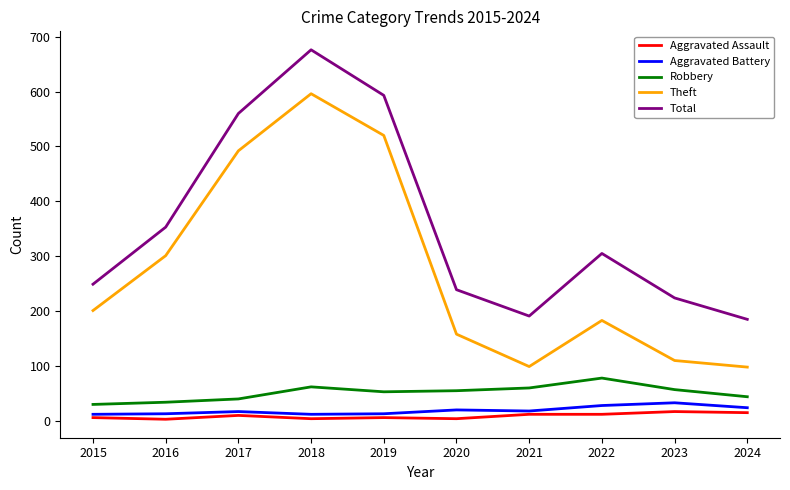

Between 2021 and 2022, which series saw the biggest shift?

Total